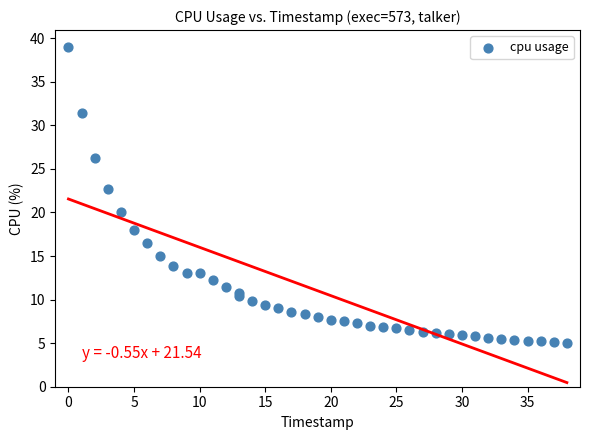

What Y value in the scatter plot is closest to 22?

22.7